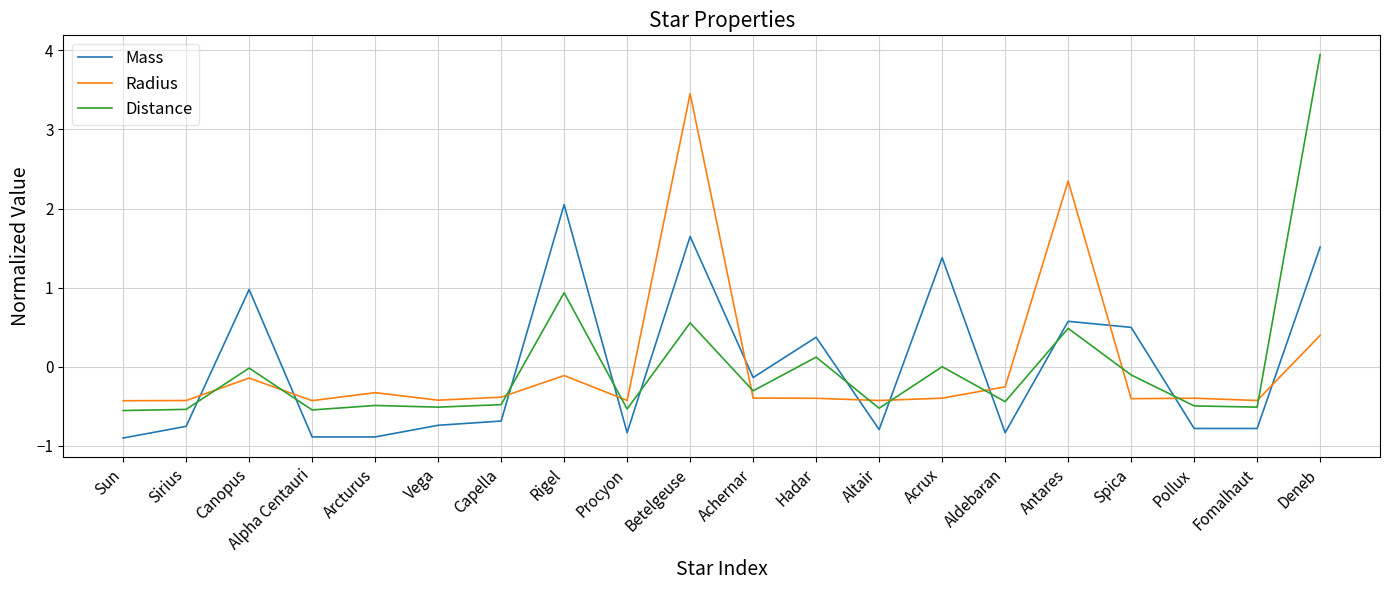

What is the total value across all series at Capella?

-1.5